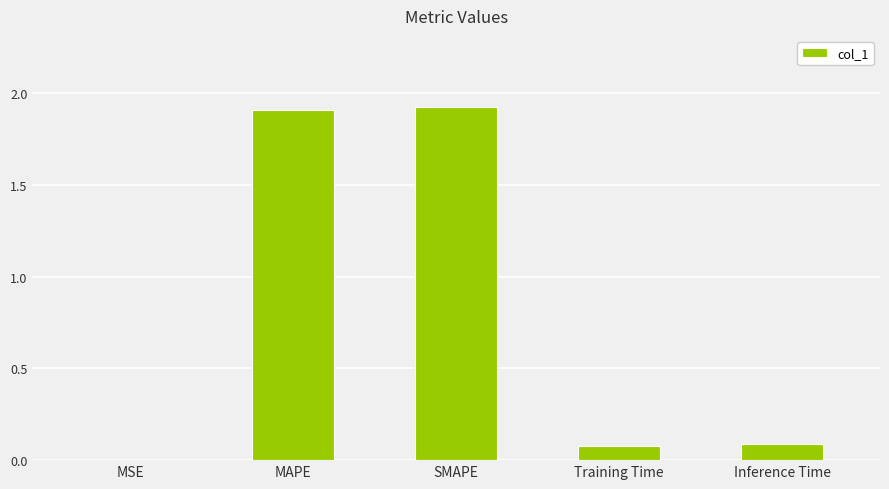

The chart shows a value of 2.9 at MAPE. True or false?

False